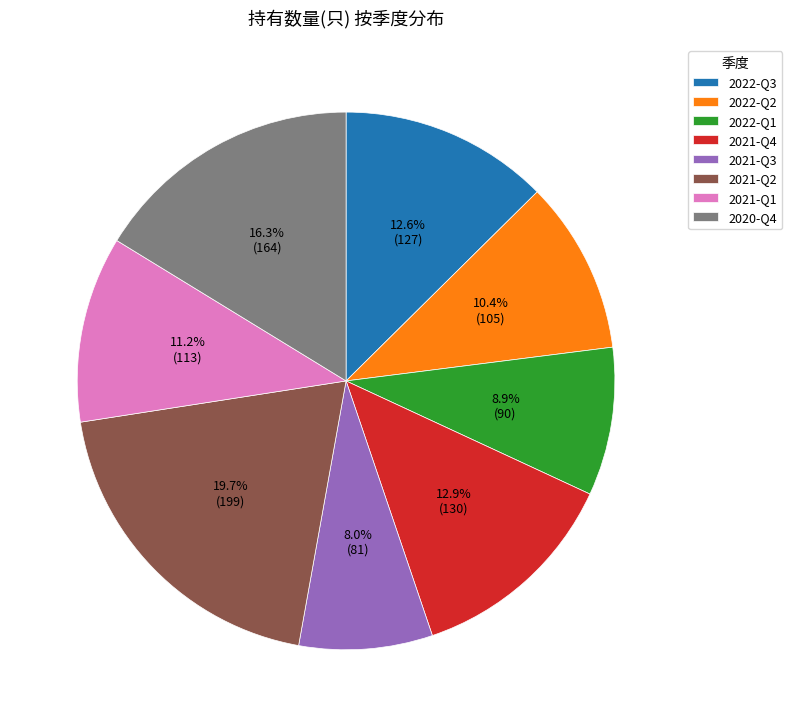

Does 2022-Q3 account for over 50% of the chart?

No